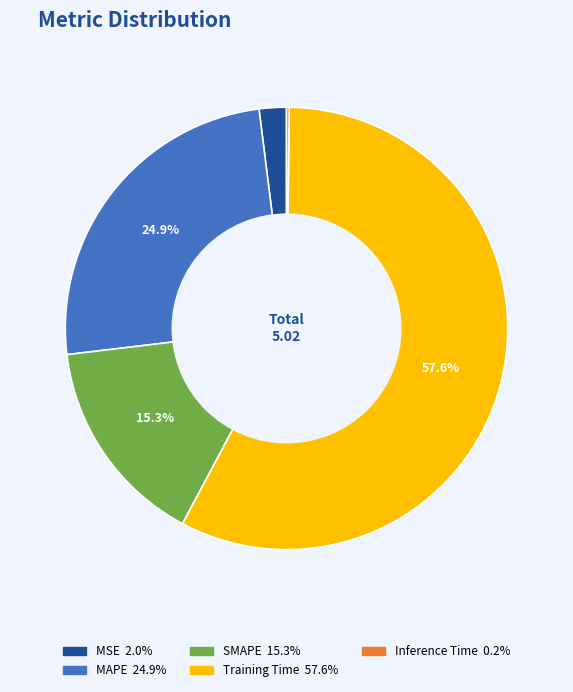

Which has a higher value, Training Time or MSE?

Training Time